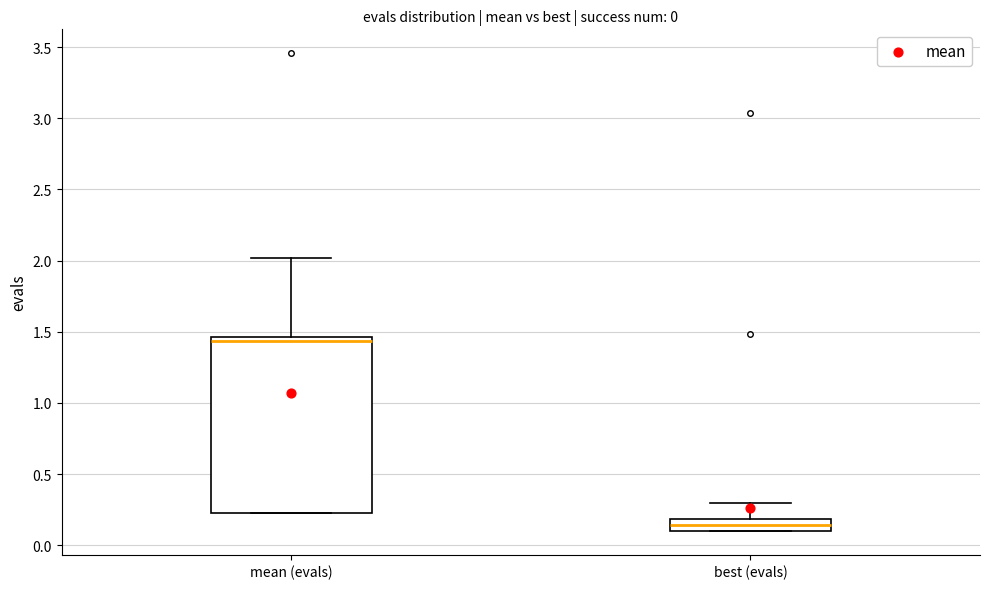

Which box has the lowest median line?

best (evals)